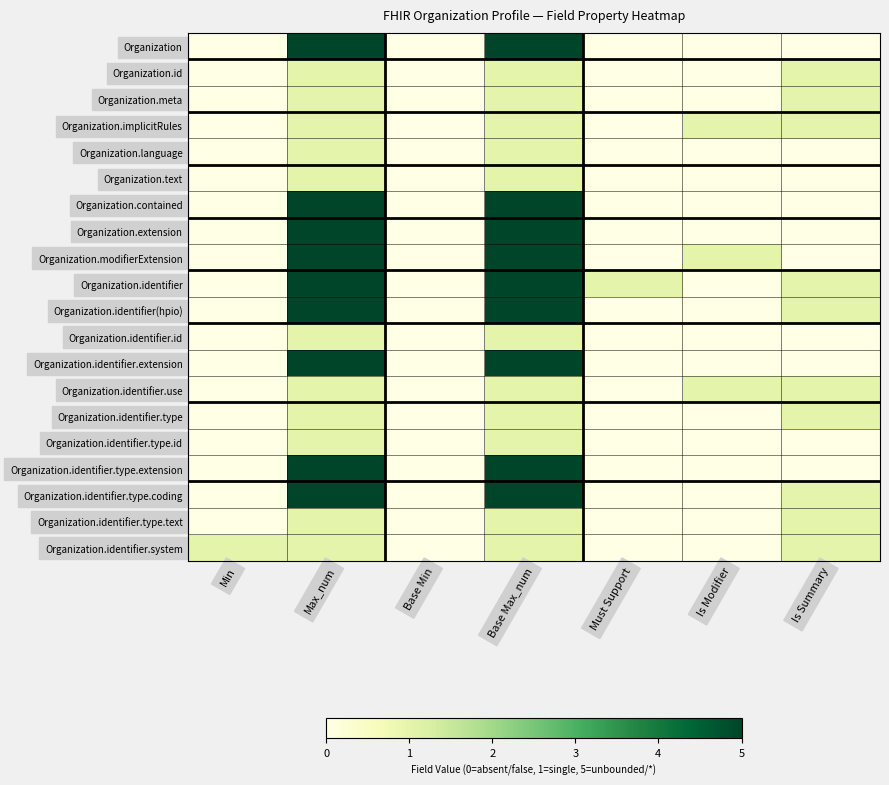

Reading left to right, list all the values displayed in this chart.

Organization: Min=0	Max_num=5	Base Min=0	Base Max_num=5	Must Support=0	Is Modifier=0	Is Summary=0
Organization.id: Min=0	Max_num=1	Base Min=0	Base Max_num=1	Must Support=0	Is Modifier=0	Is Summary=1
Organization.meta: Min=0	Max_num=1	Base Min=0	Base Max_num=1	Must Support=0	Is Modifier=0	Is Summary=1
Organization.implicitRules: Min=0	Max_num=1	Base Min=0	Base Max_num=1	Must Support=0	Is Modifier=1	Is Summary=1
Organization.language: Min=0	Max_num=1	Base Min=0	Base Max_num=1	Must Support=0	Is Modifier=0	Is Summary=0
Organization.text: Min=0	Max_num=1	Base Min=0	Base Max_num=1	Must Support=0	Is Modifier=0	Is Summary=0
Organization.contained: Min=0	Max_num=5	Base Min=0	Base Max_num=5	Must Support=0	Is Modifier=0	Is Summary=0
Organization.extension: Min=0	Max_num=5	Base Min=0	Base Max_num=5	Must Support=0	Is Modifier=0	Is Summary=0
Organization.modifierExtension: Min=0	Max_num=5	Base Min=0	Base Max_num=5	Must Support=0	Is Modifier=1	Is Summary=0
Organization.identifier: Min=0	Max_num=5	Base Min=0	Base Max_num=5	Must Support=1	Is Modifier=0	Is Summary=1
Organization.identifier(hpio): Min=0	Max_num=5	Base Min=0	Base Max_num=5	Must Support=0	Is Modifier=0	Is Summary=1
Organization.identifier.id: Min=0	Max_num=1	Base Min=0	Base Max_num=1	Must Support=0	Is Modifier=0	Is Summary=0
Organization.identifier.extension: Min=0	Max_num=5	Base Min=0	Base Max_num=5	Must Support=0	Is Modifier=0	Is Summary=0
Organization.identifier.use: Min=0	Max_num=1	Base Min=0	Base Max_num=1	Must Support=0	Is Modifier=1	Is Summary=1
Organization.identifier.type: Min=0	Max_num=1	Base Min=0	Base Max_num=1	Must Support=0	Is Modifier=0	Is Summary=1
Organization.identifier.type.id: Min=0	Max_num=1	Base Min=0	Base Max_num=1	Must Support=0	Is Modifier=0	Is Summary=0
Organization.identifier.type.extension: Min=0	Max_num=5	Base Min=0	Base Max_num=5	Must Support=0	Is Modifier=0	Is Summary=0
Organization.identifier.type.coding: Min=0	Max_num=5	Base Min=0	Base Max_num=5	Must Support=0	Is Modifier=0	Is Summary=1
Organization.identifier.type.text: Min=0	Max_num=1	Base Min=0	Base Max_num=1	Must Support=0	Is Modifier=0	Is Summary=1
Organization.identifier.system: Min=1	Max_num=1	Base Min=0	Base Max_num=1	Must Support=0	Is Modifier=0	Is Summary=1